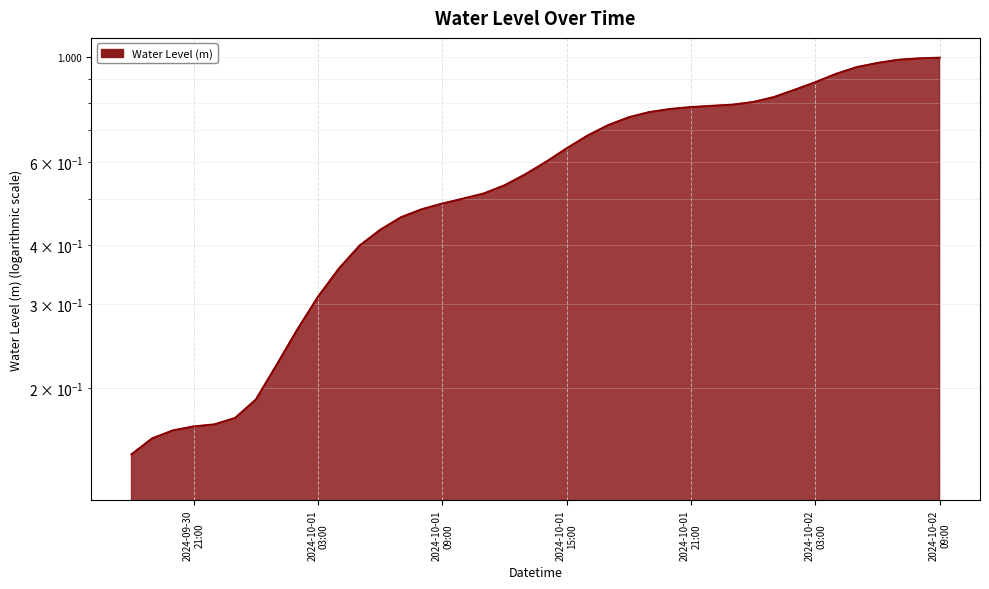

Which has a higher value, 2024-10-01 15:00:00 or 2024-10-01 06:00:00?

2024-10-01 15:00:00